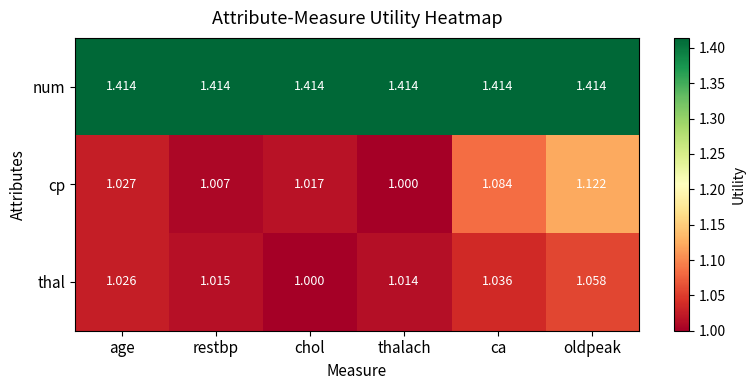

At which label is cp closest to 1?

thalach